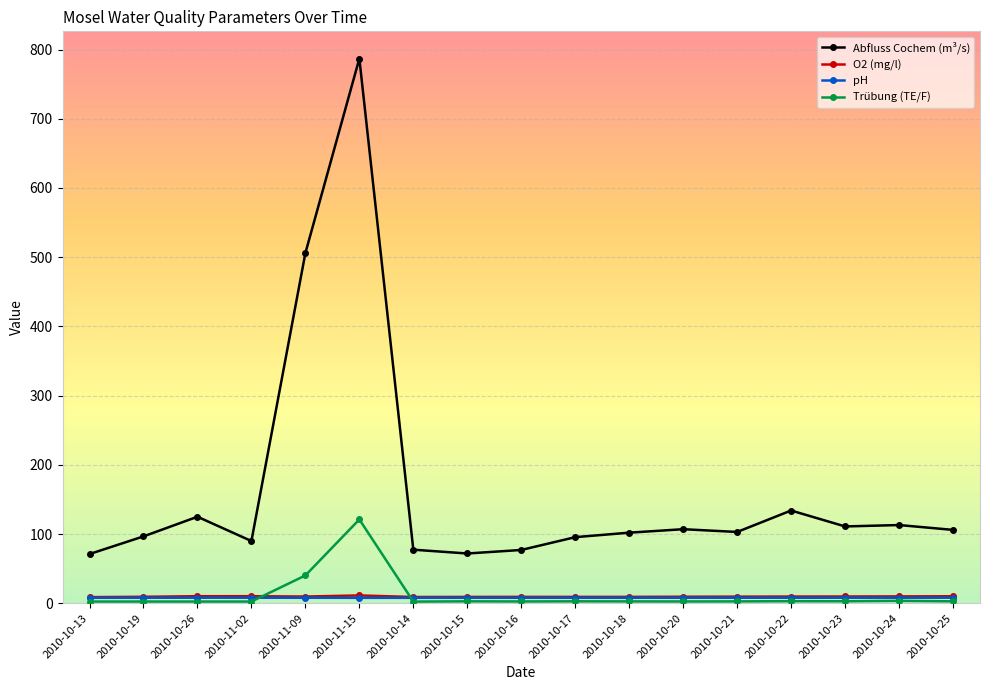

What is the difference between the Trübung (TE/F) values at 2010-11-09 and 2010-10-18?

37.5